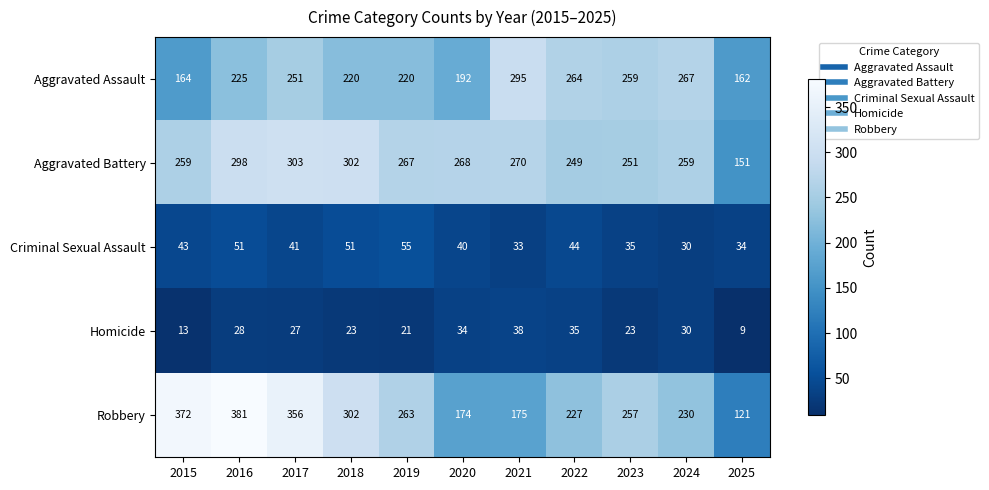

At how many categories does at least one series exceed 274?

5